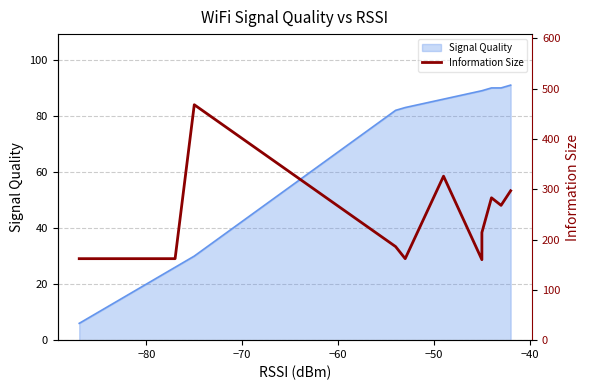

Reading left to right, extract all data points from this chart.

162	162	162	162	162	162	468	186	162	326	160	214	283	268	297